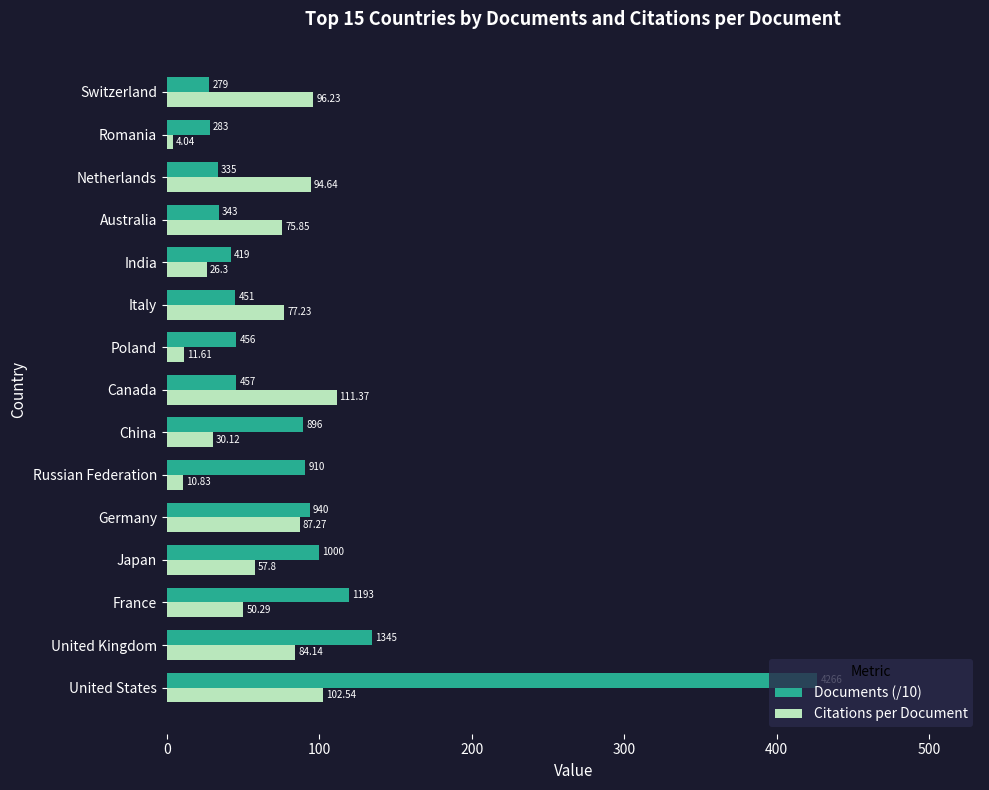

At which label is Documents (/10) closest to 227?

United Kingdom